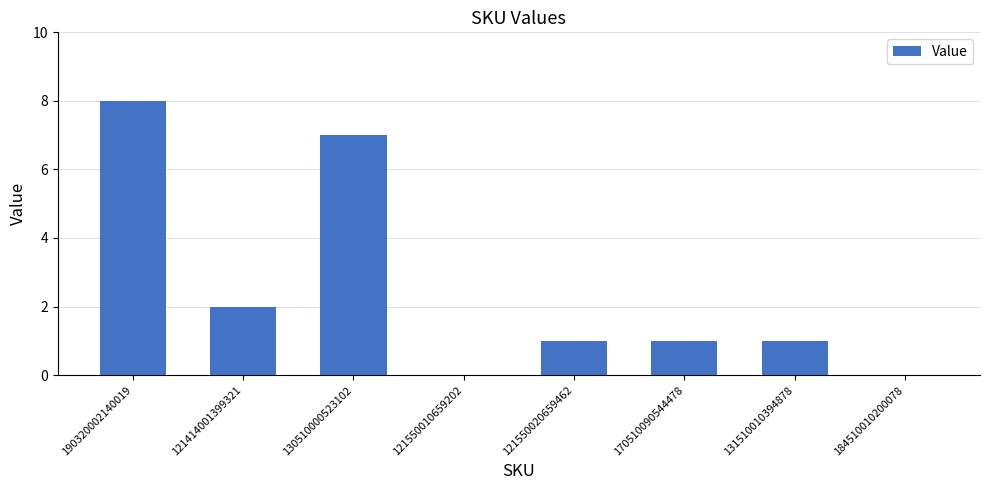

Are the bars horizontal?

No